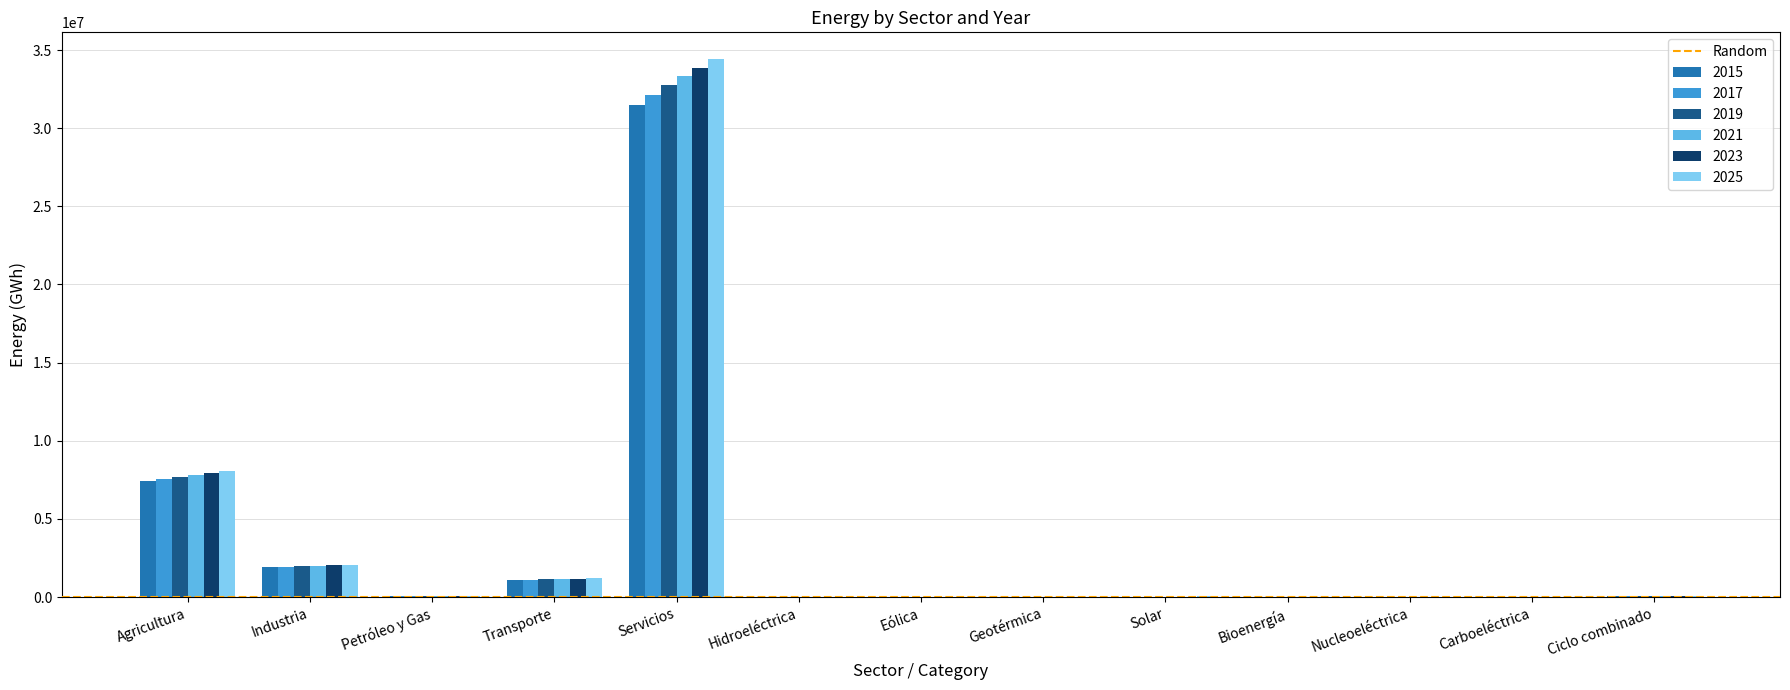

Is the value of 2015 at Eólica greater than the value of 2023 at Servicios?

No